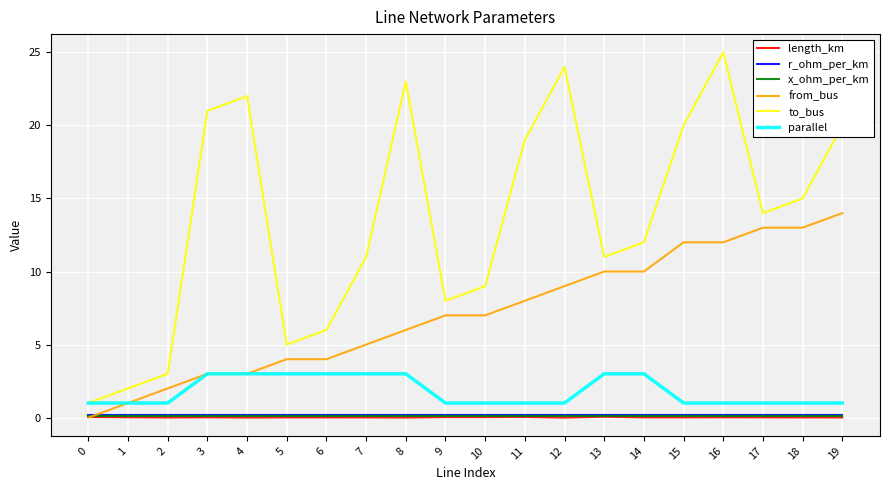

Which series has the largest total across all categories?

to_bus